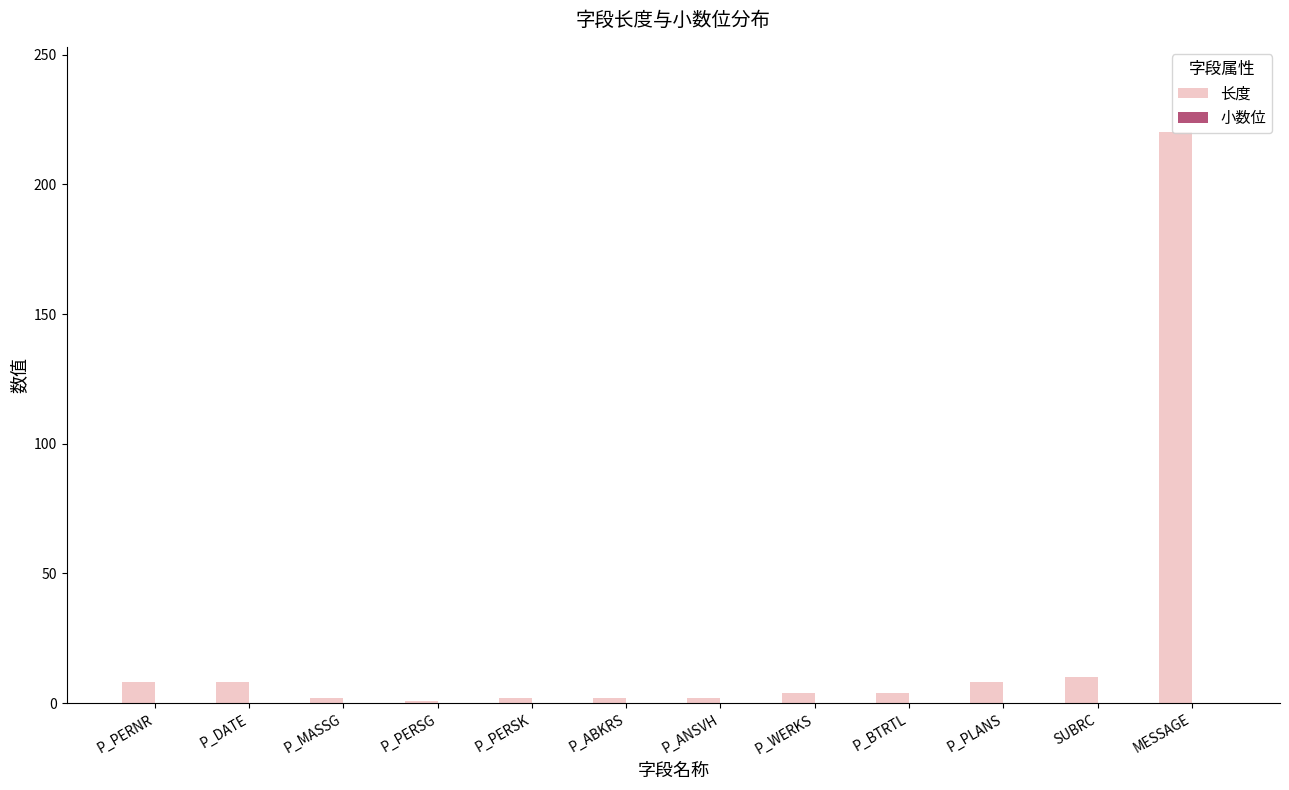

What is the greatest value displayed?

220